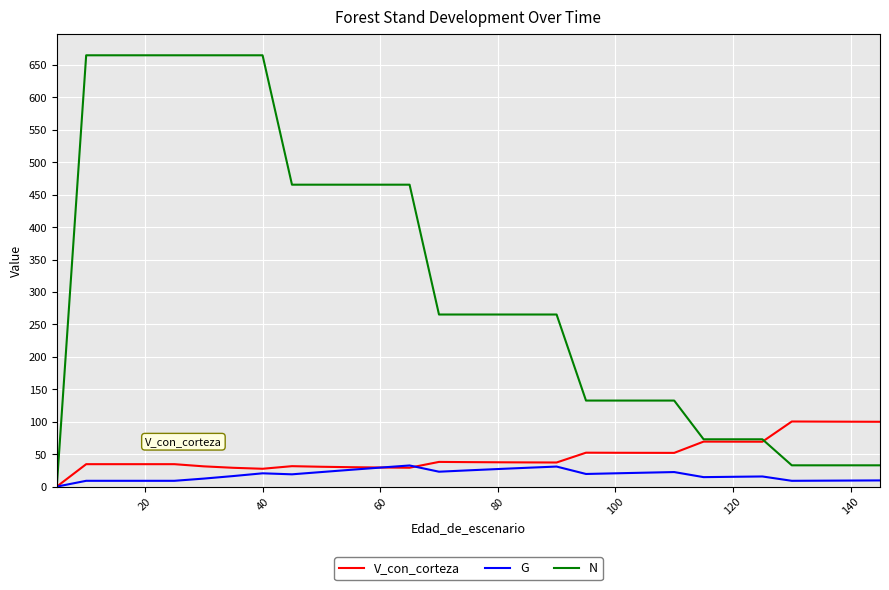

Which series has the largest total across all categories?

N